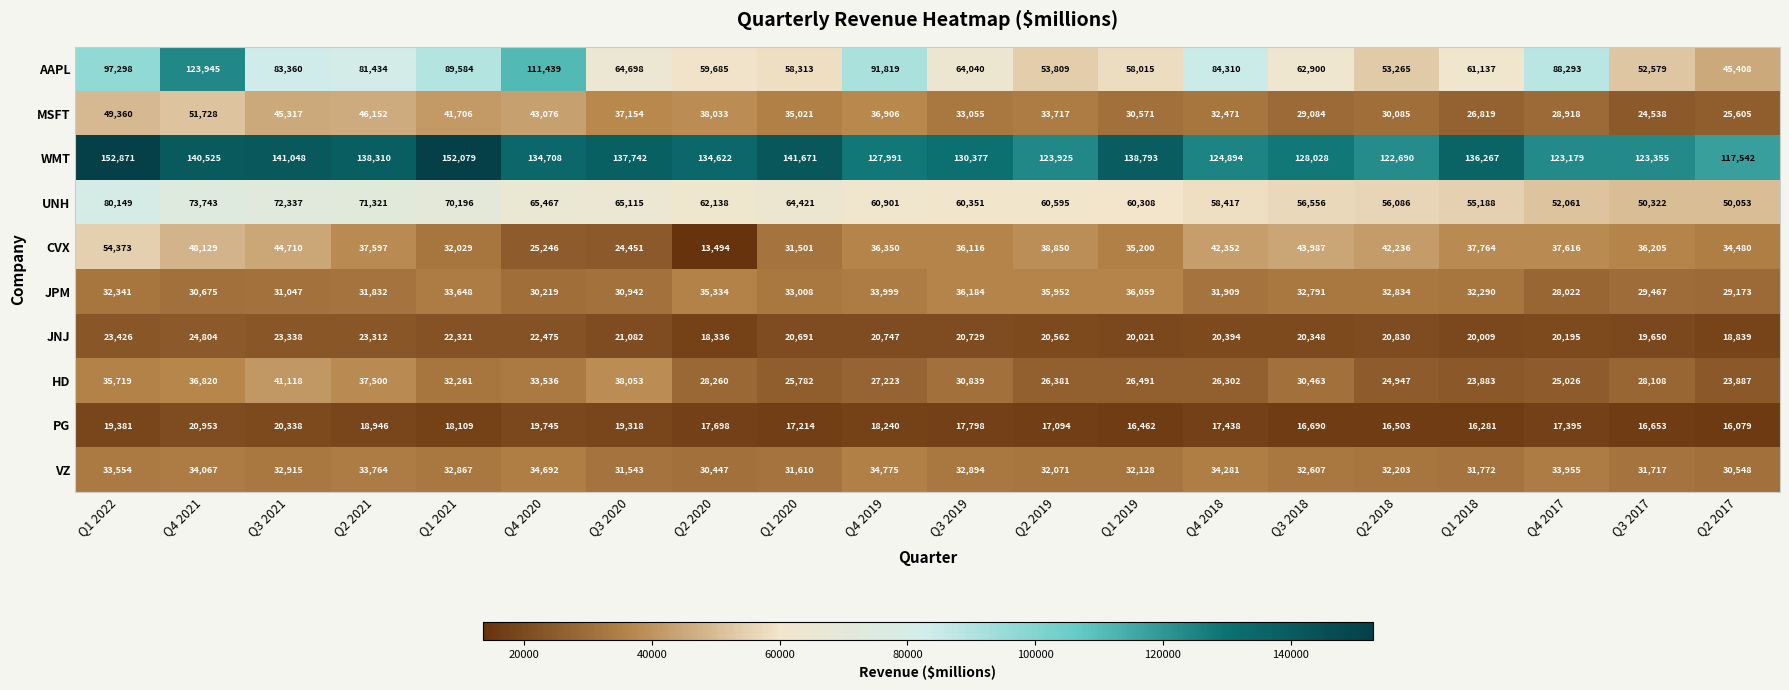

The value of UNH at Q4 2018 is 26158. True or false?

False